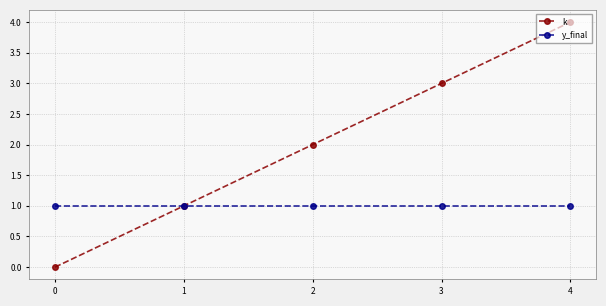

Is the value of y_final at 0 greater than the value of k at 2?

No